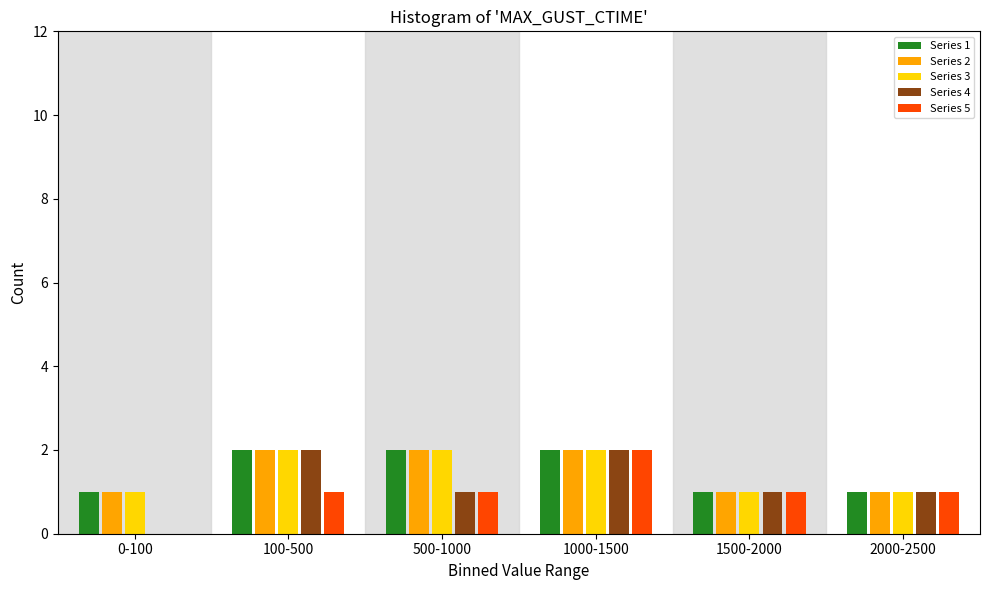

Reading left to right, list all the values displayed in this chart.

Series 1: 0-100=1	100-500=2	500-1000=2	1000-1500=2	1500-2000=1	2000-2500=1
Series 2: 0-100=1	100-500=2	500-1000=2	1000-1500=2	1500-2000=1	2000-2500=1
Series 3: 0-100=1	100-500=2	500-1000=2	1000-1500=2	1500-2000=1	2000-2500=1
Series 4: 0-100=0	100-500=2	500-1000=1	1000-1500=2	1500-2000=1	2000-2500=1
Series 5: 0-100=0	100-500=1	500-1000=1	1000-1500=2	1500-2000=1	2000-2500=1